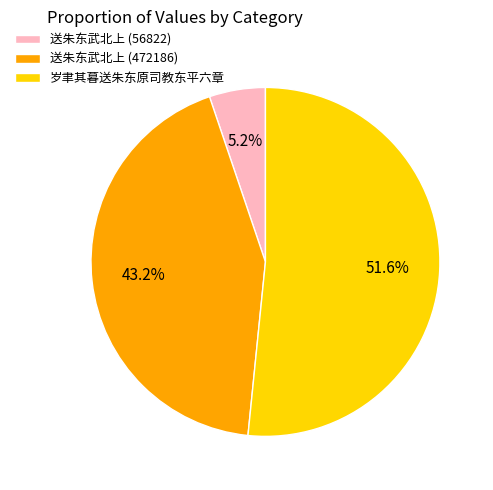

Between 送朱东武北上 (56822) and 送朱东武北上 (472186), which is larger?

送朱东武北上 (472186)